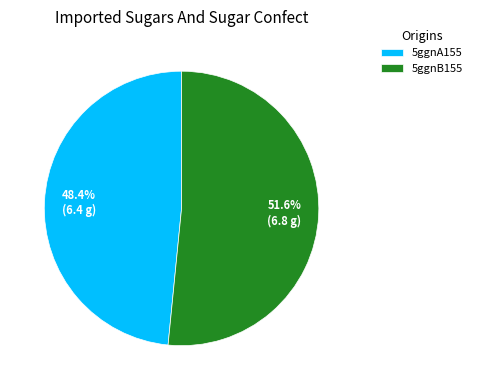

Is it true that 5ggnB155 is 64% of the pie?

False